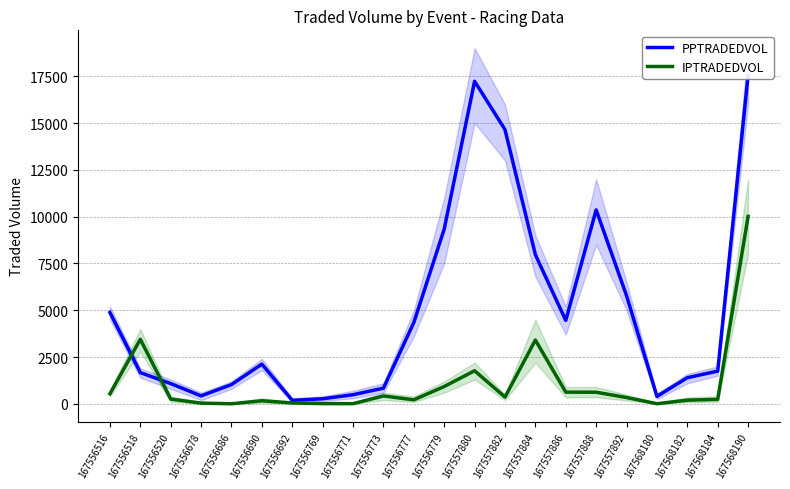

What is the value of the PPTRADEDVOL point at the 12th from the left?

9333.1